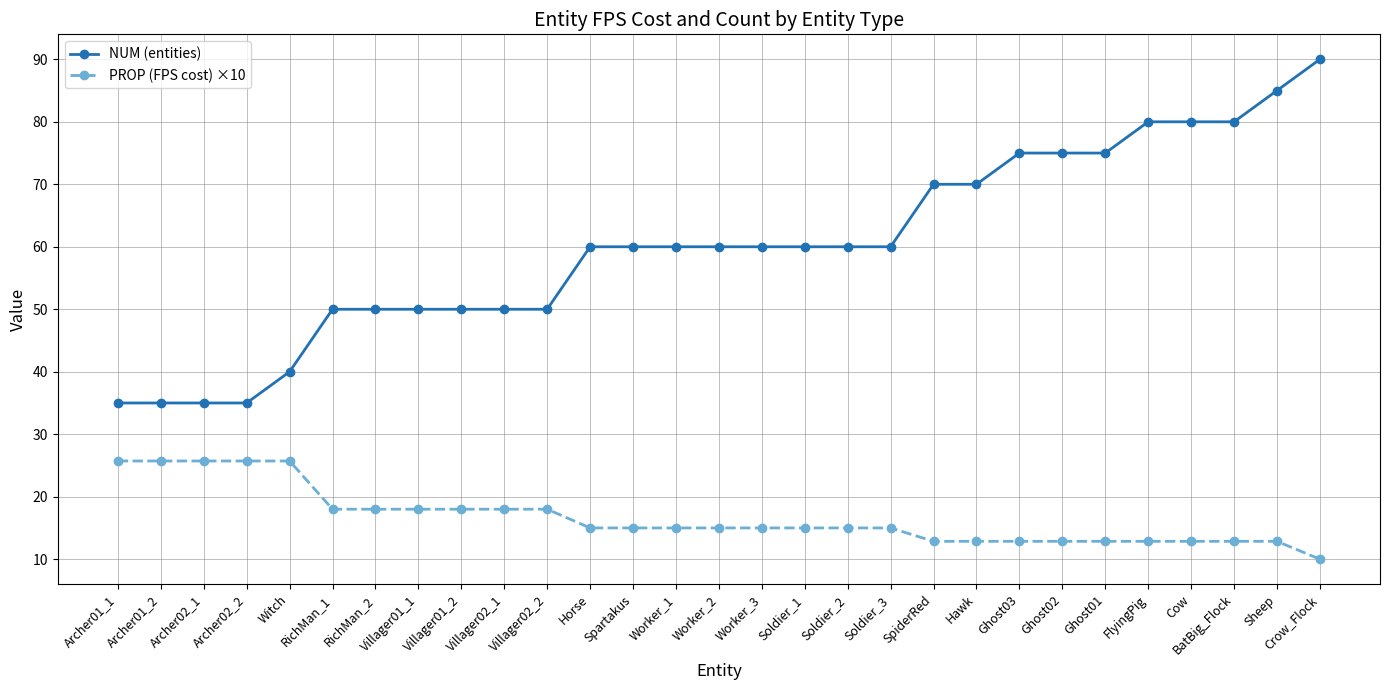

What is the smallest value displayed?

10.0